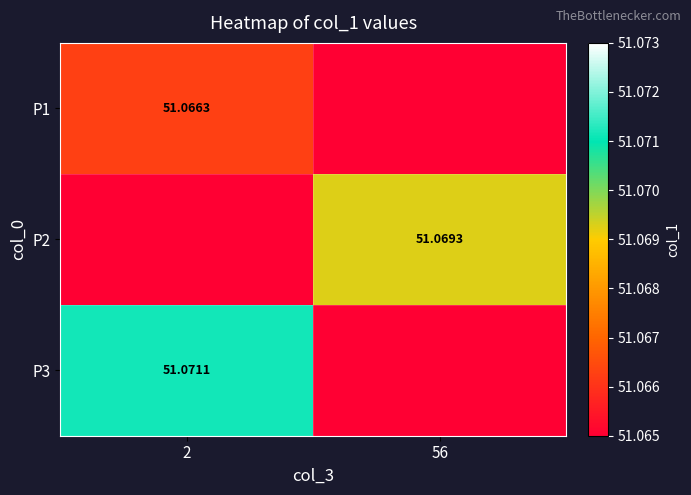

At how many categories does at least one series exceed 0?

2